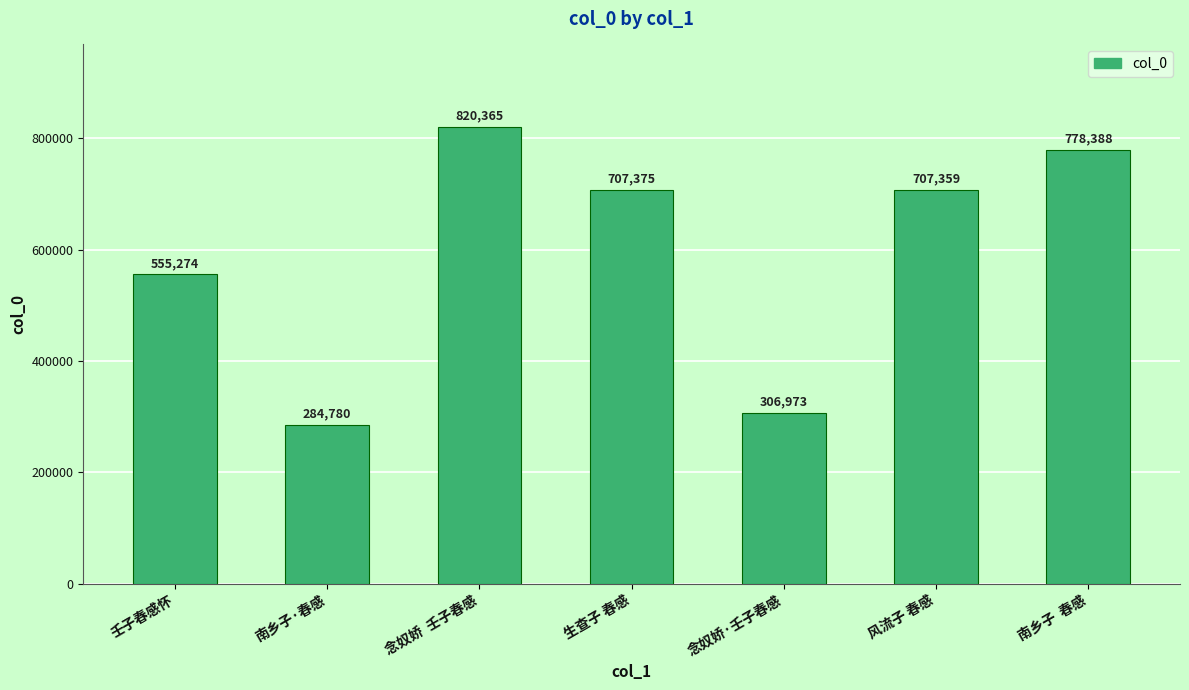

What is the smallest value displayed?

284780